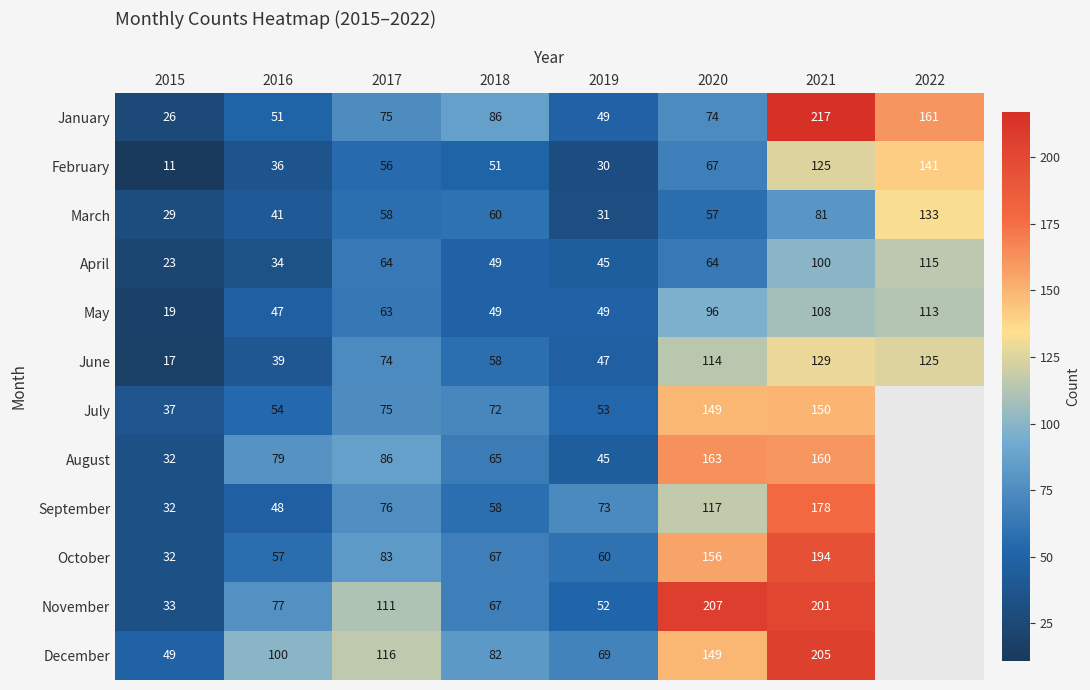

What is the difference between the May values at 2017 and 2019?

14